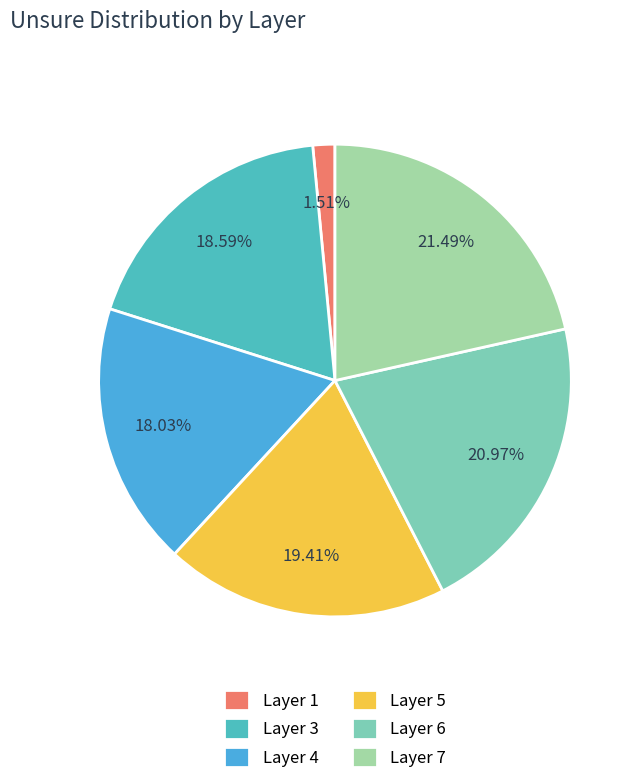

Which slice is the smallest?

Layer 1